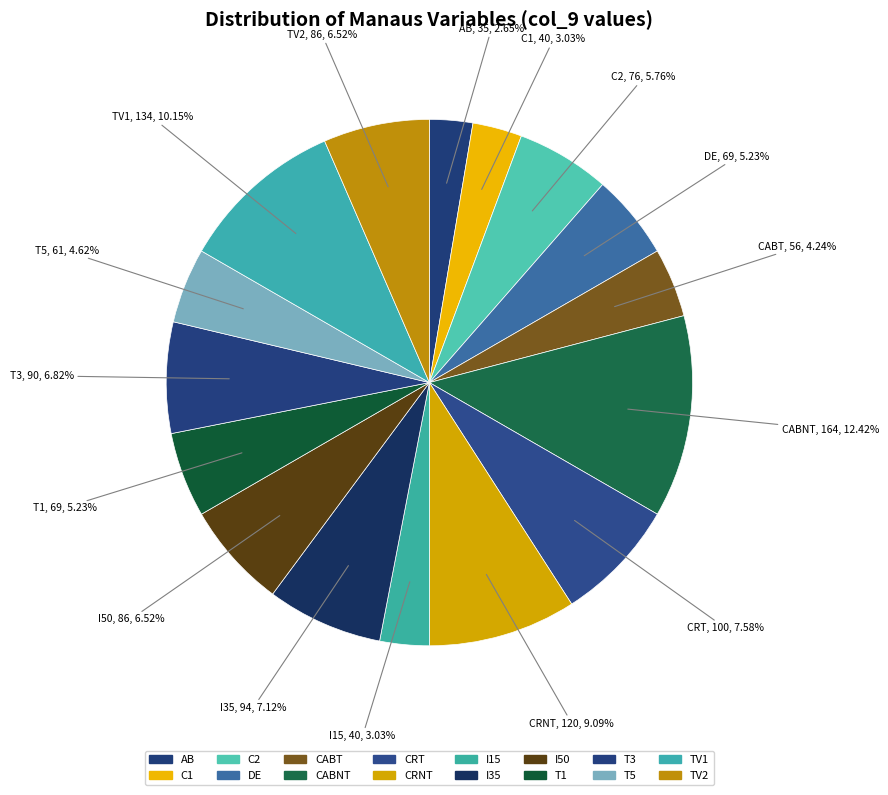

Approximately how many times larger is the value at CRNT compared to T3?

1.3